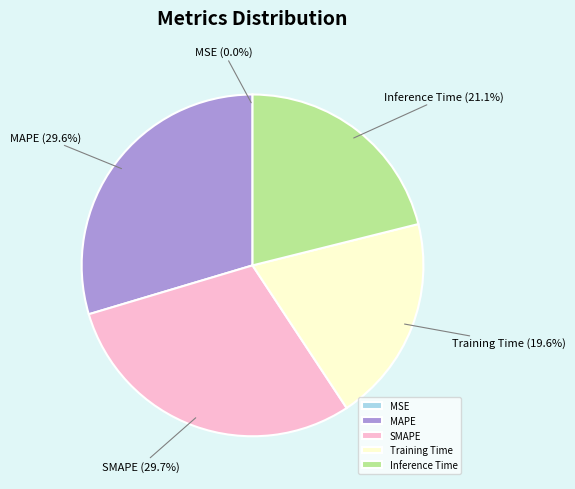

Is there a majority slice in this chart?

No